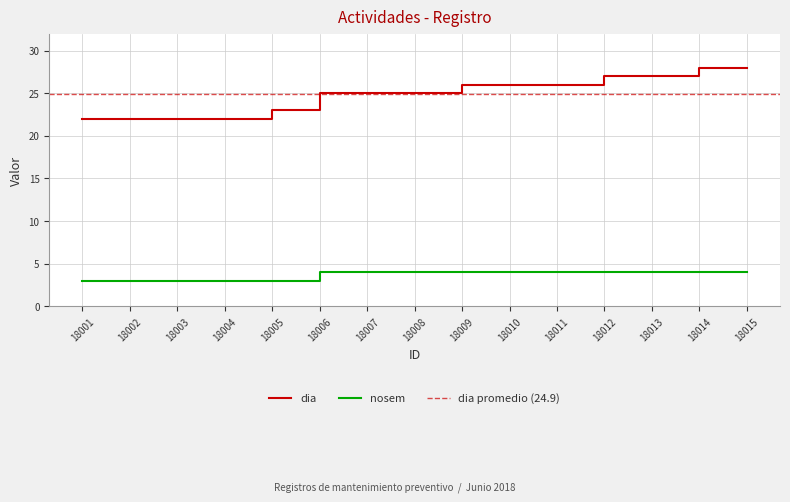

List the labels in order of nosem value, largest first.

18006, 18007, 18008, 18009, 18010, 18011, 18012, 18013, 18014, 18015, 18001, 18002, 18003, 18004, 18005